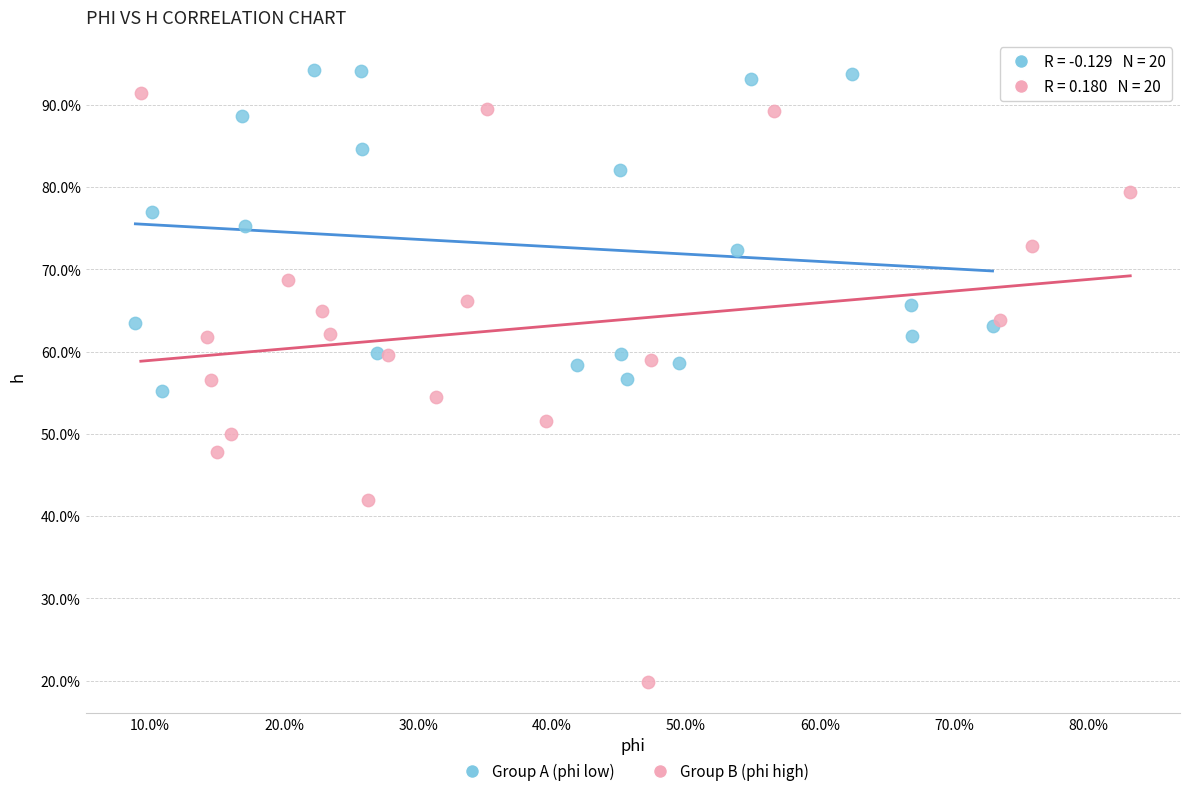

Which series has the largest Y range (max minus min)?

Group B (phi high)